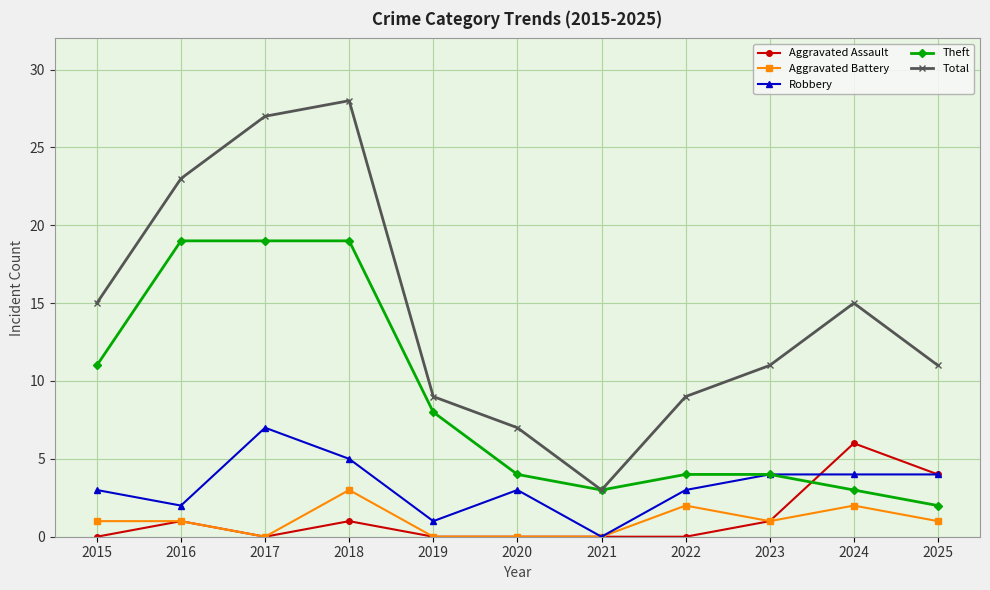

True or false: Total has more than 1 interior local peaks.

True